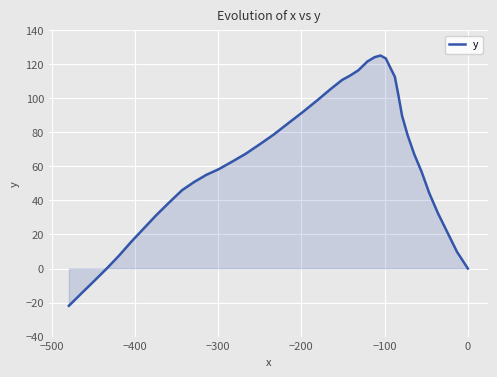

How many values are below 67?

20